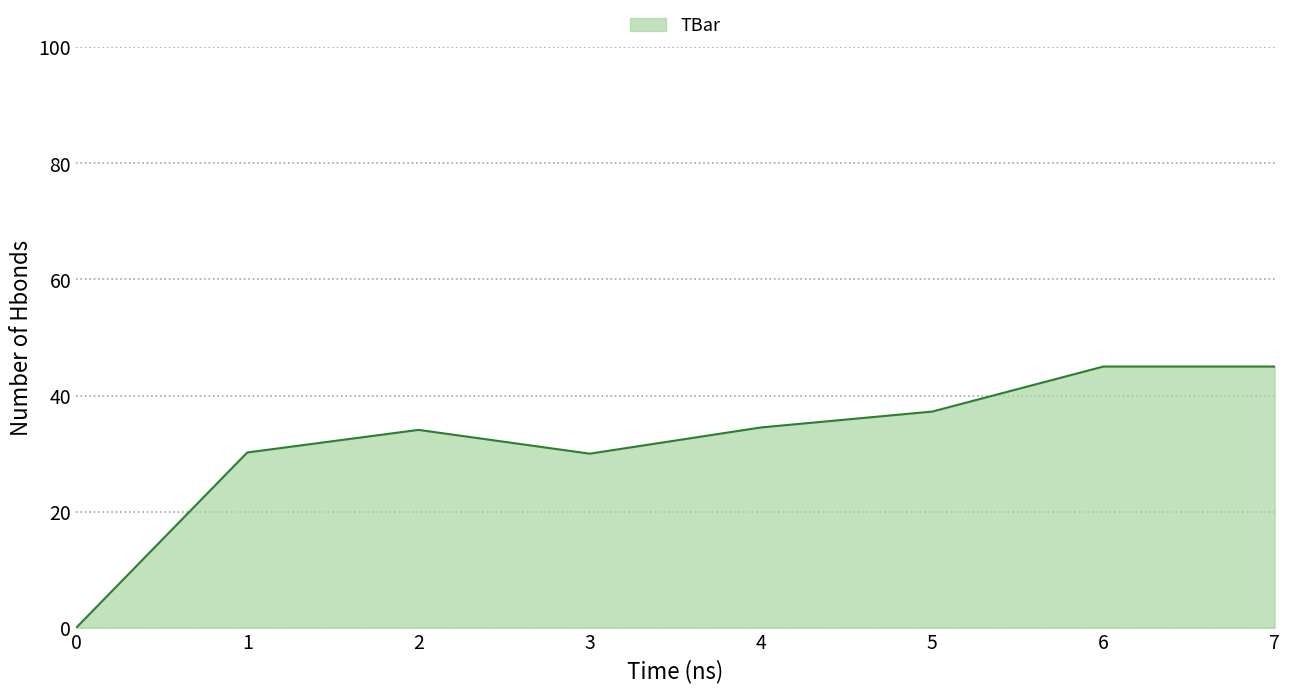

What is the average value?

32.0